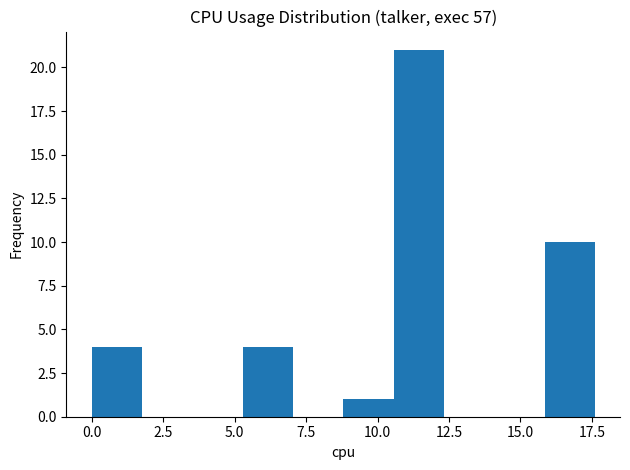

Read against the x-axis, roughly where is the centre of the tallest bar?

11.5